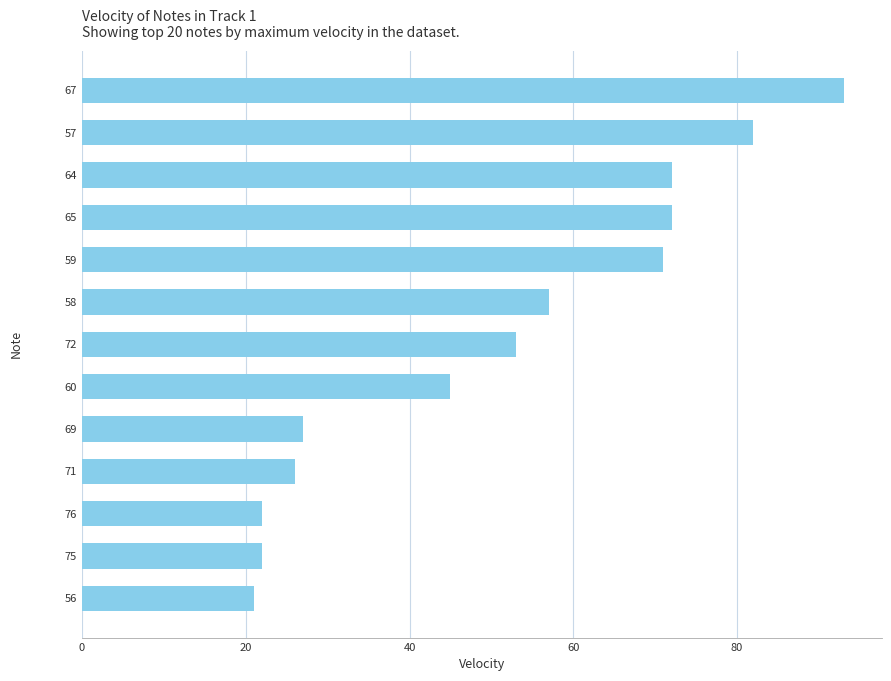

Which has a higher value, 56 or 58?

58